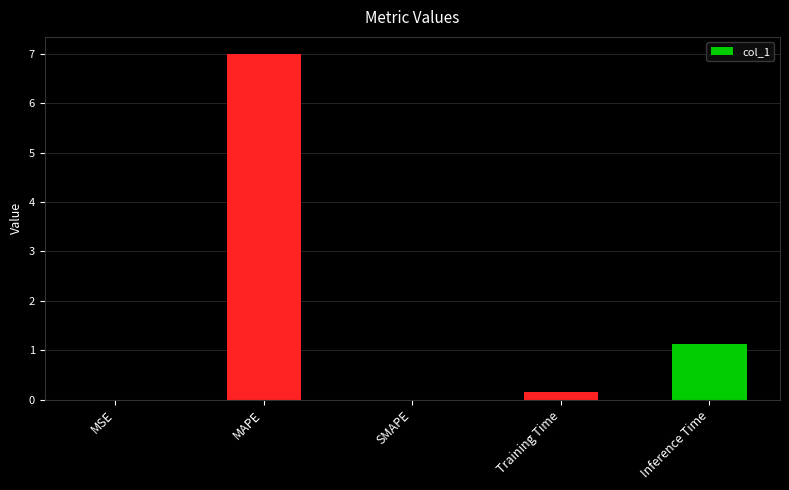

What is the sum of all values?

8.3